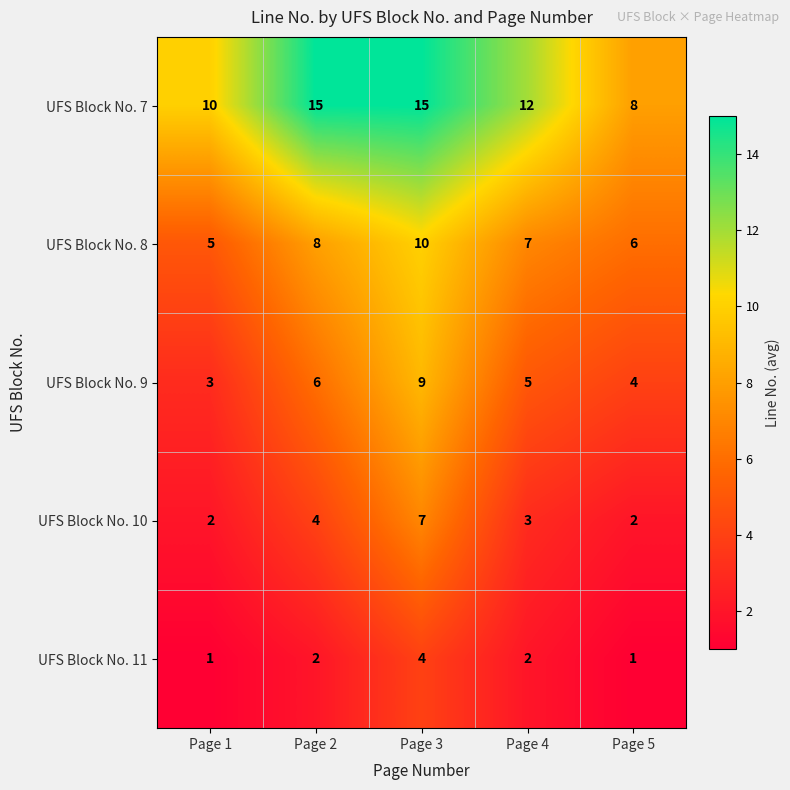

Which series has the largest total across all categories?

UFS Block No. 7